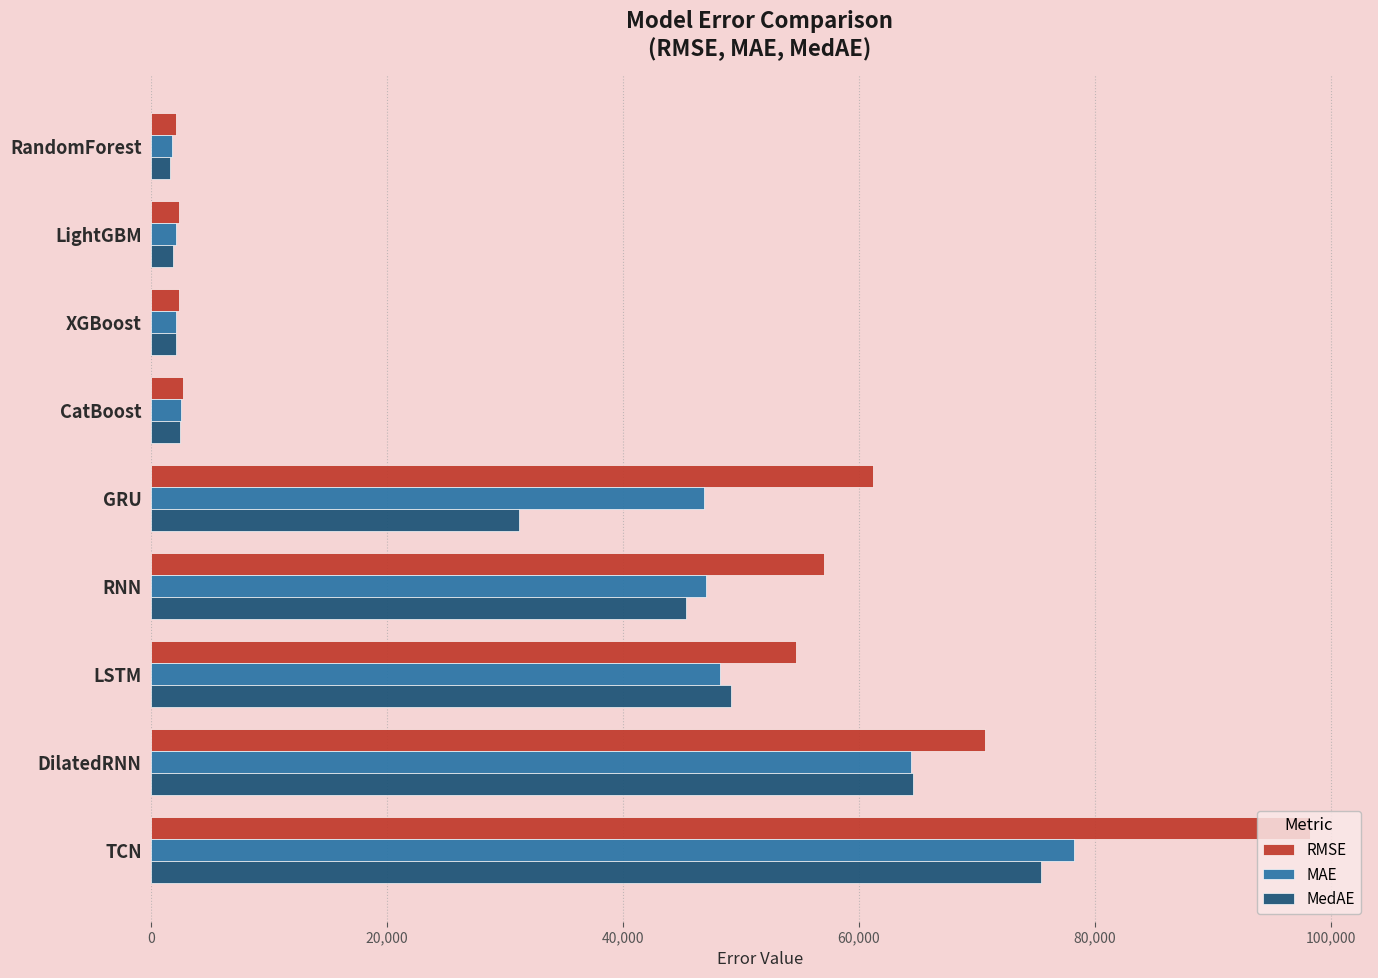

At which category is the sum across all series the highest?

TCN